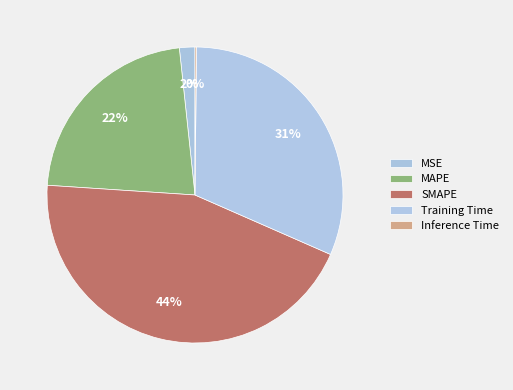

To the nearest percent, what portion does SMAPE represent?

44%